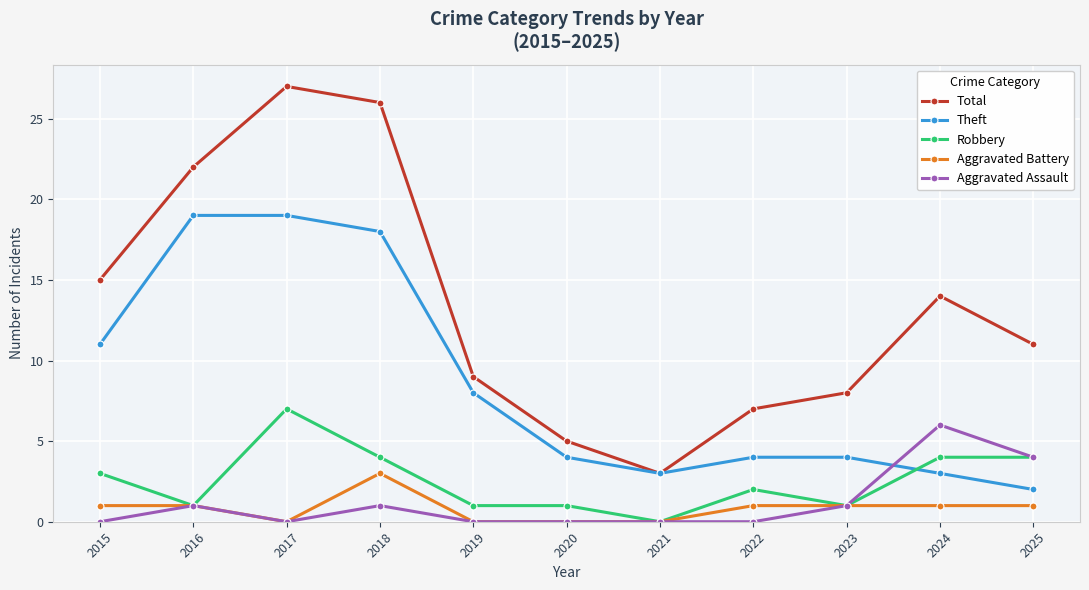

What is the sum of the Robbery values at 2018 and 2017?

11